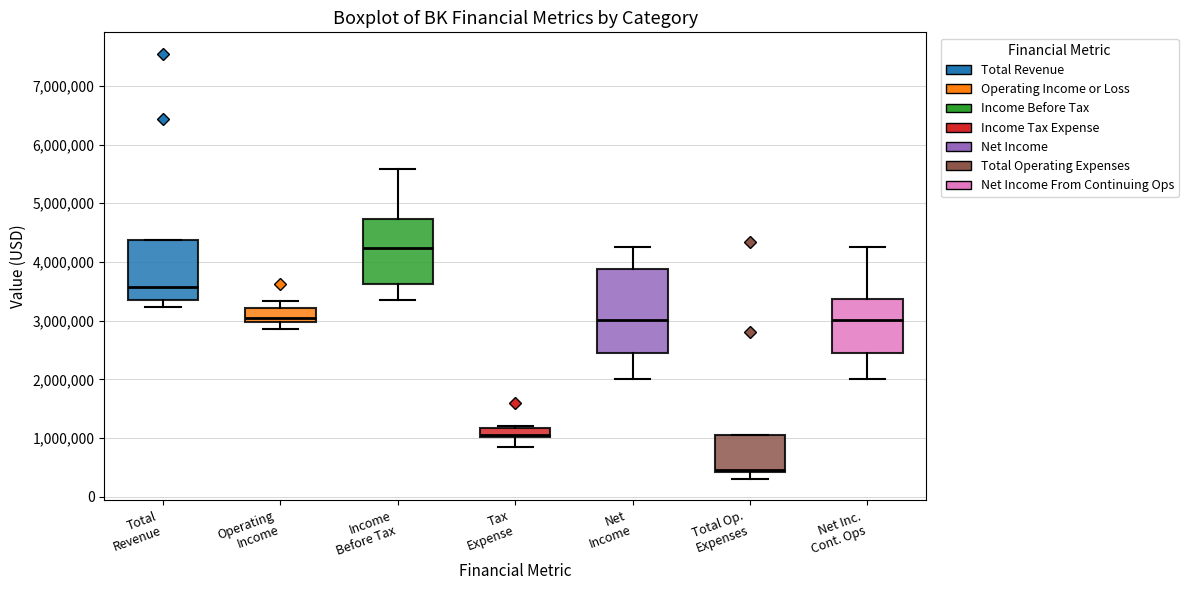

Which box has the highest median line?

Income Before Tax